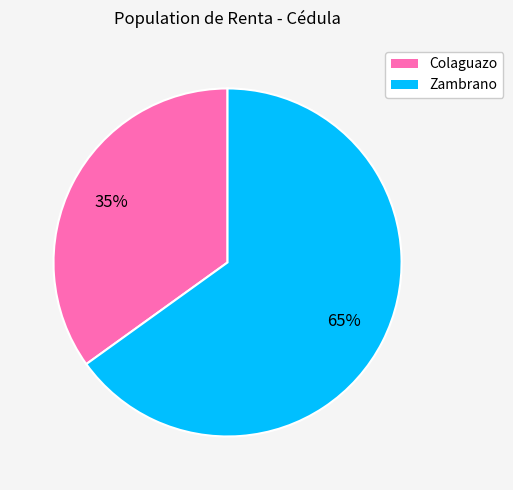

Which slice is the smallest?

Colaguazo